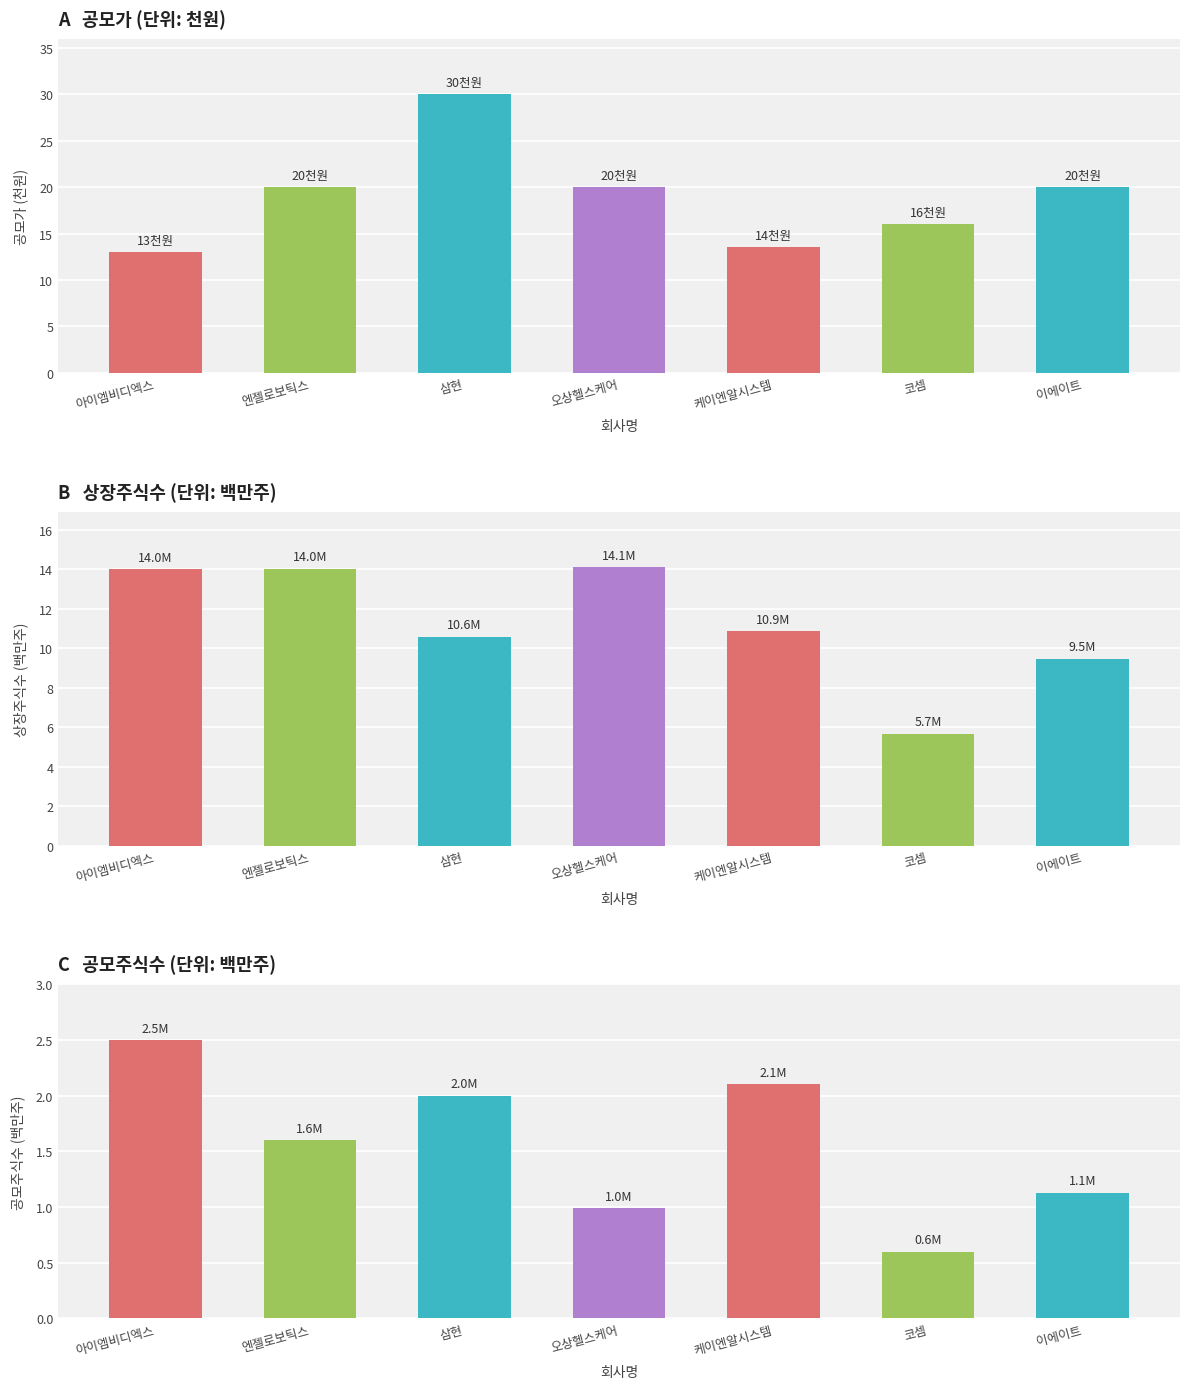

Where is the data nearest to the value 1?

오상헬스케어